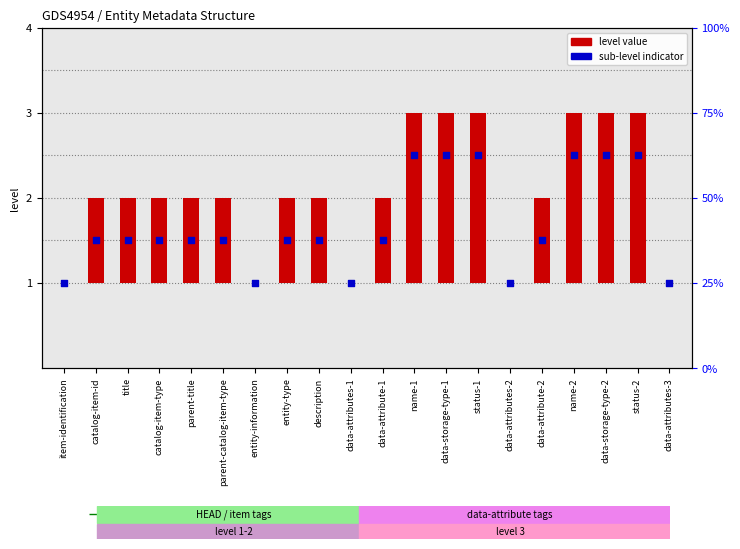

Which series contains the lowest Y value?

level value